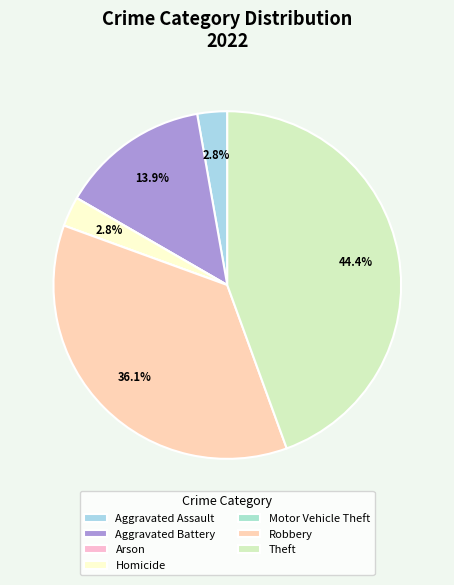

What portion of the pie excludes Arson?

100.0%